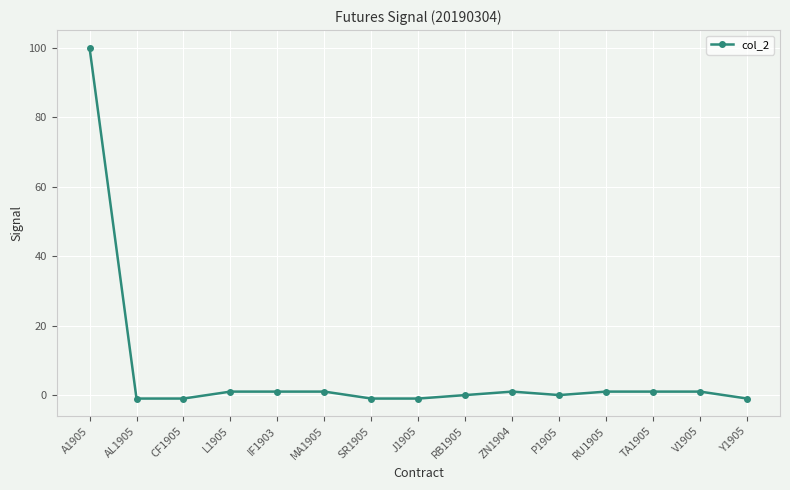

How many data points are less than 1?

7